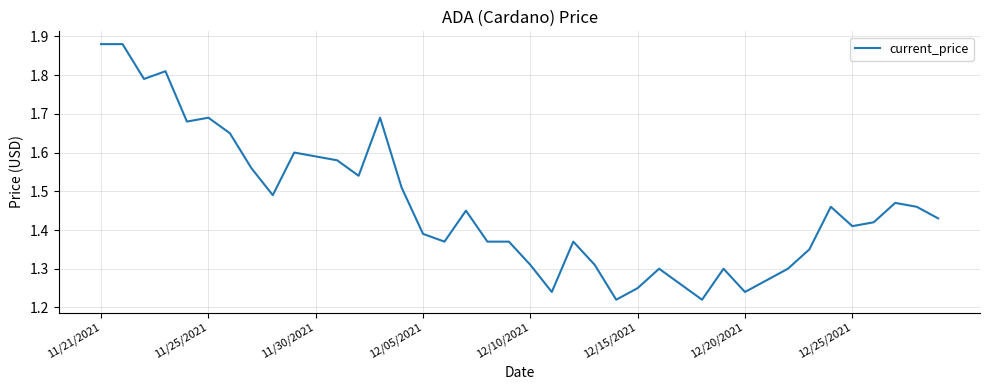

Is this an area chart (filled region under the line)?

No